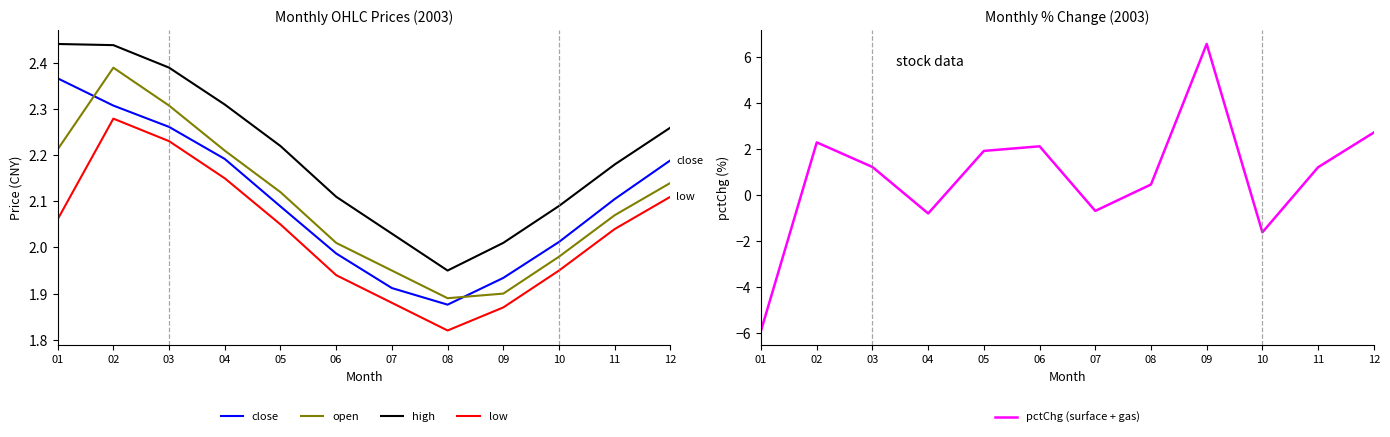

How many data points in open are less than 2?

4